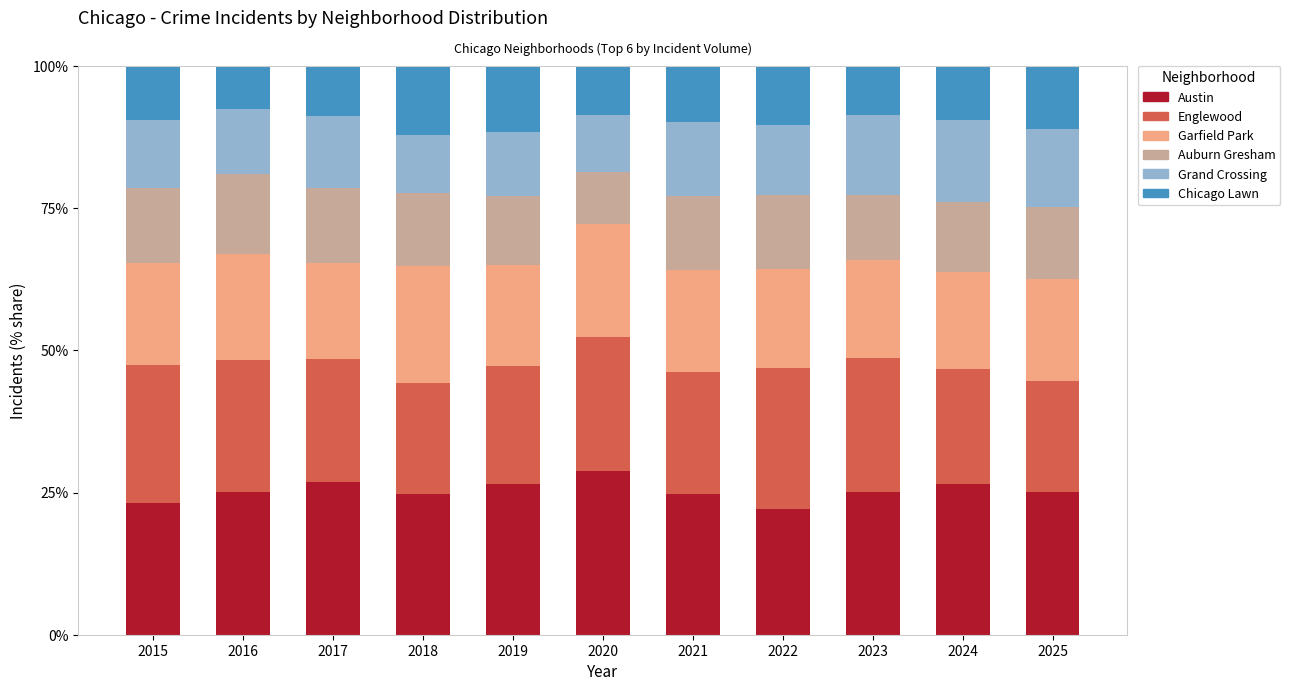

How many categories are shown in the chart?

11